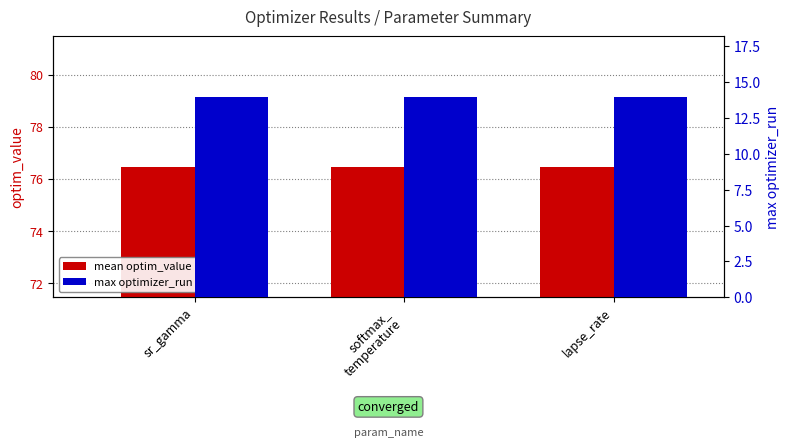

How many categories are shown in the chart?

3